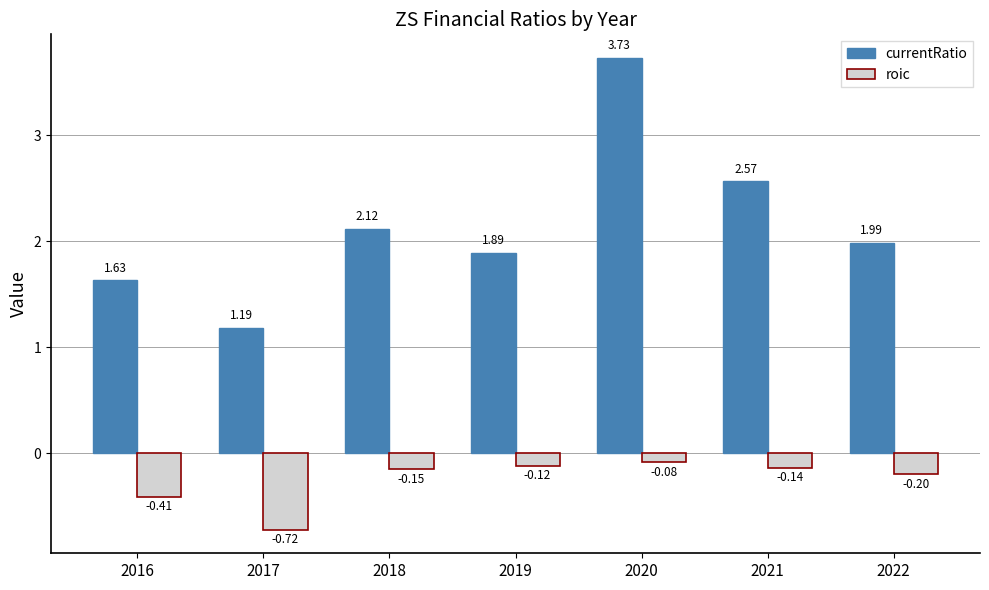

Is the value of roic at 2018 greater than the value of currentRatio at 2021?

No